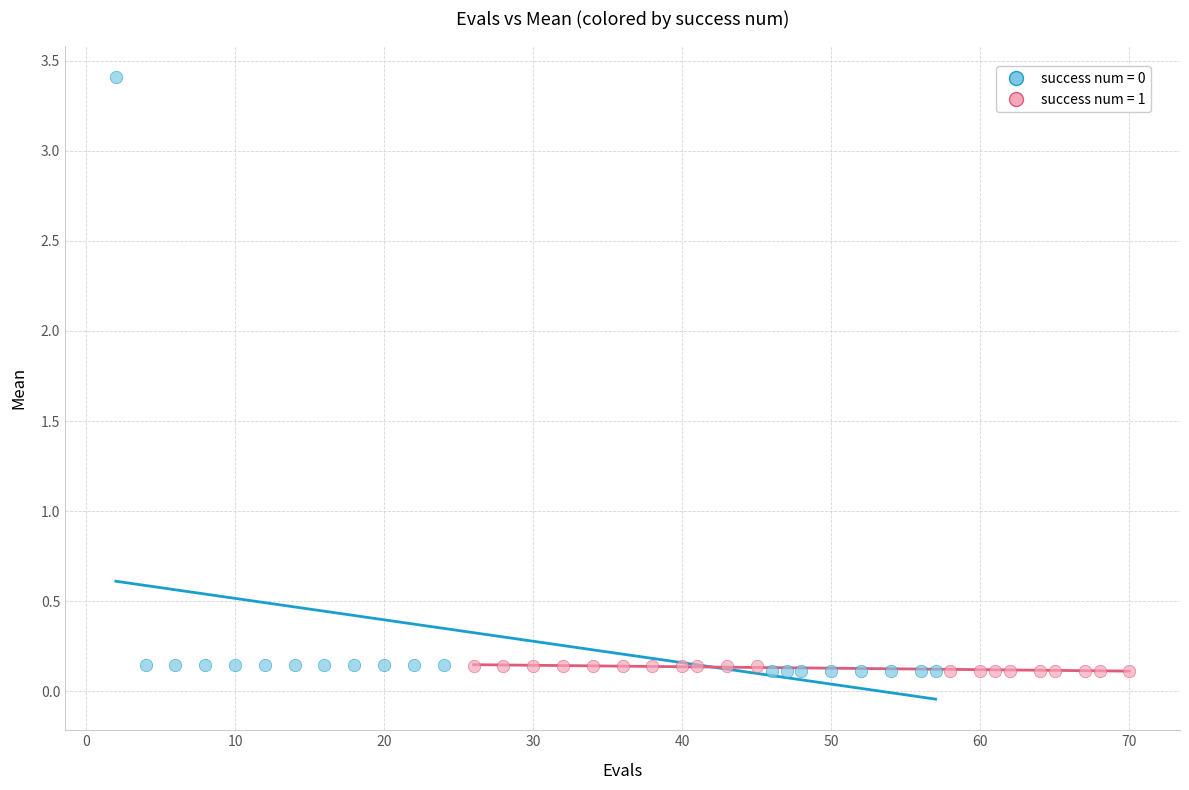

Which series reaches the maximum Y coordinate?

success num = 0